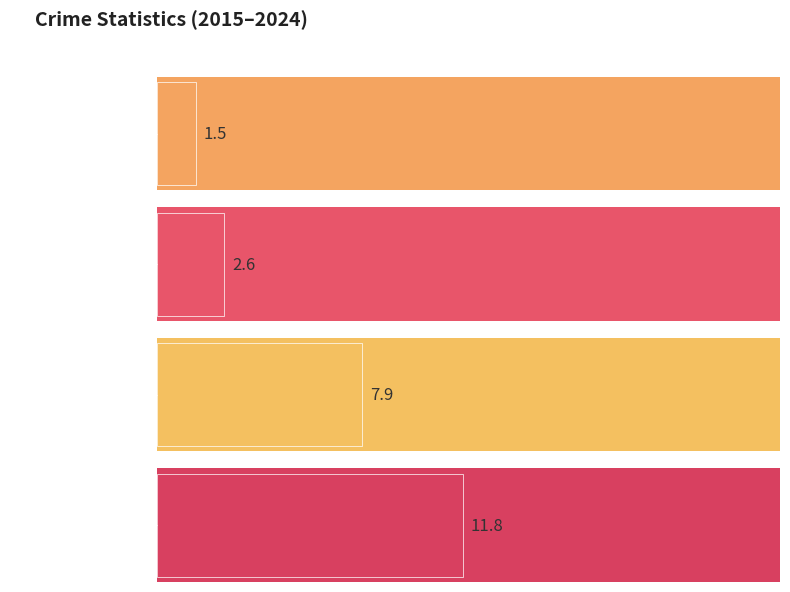

What is the sum of all Aggravated Assault values?

15